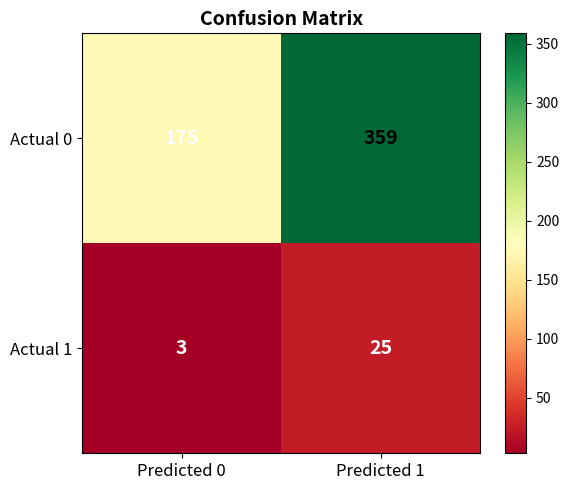

What is the difference between the highest and lowest values at Predicted 1?

334